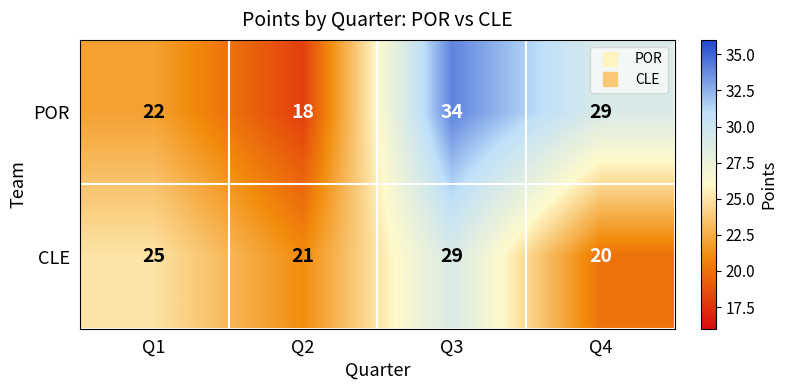

Where is CLE nearest to the value 24?

Q1